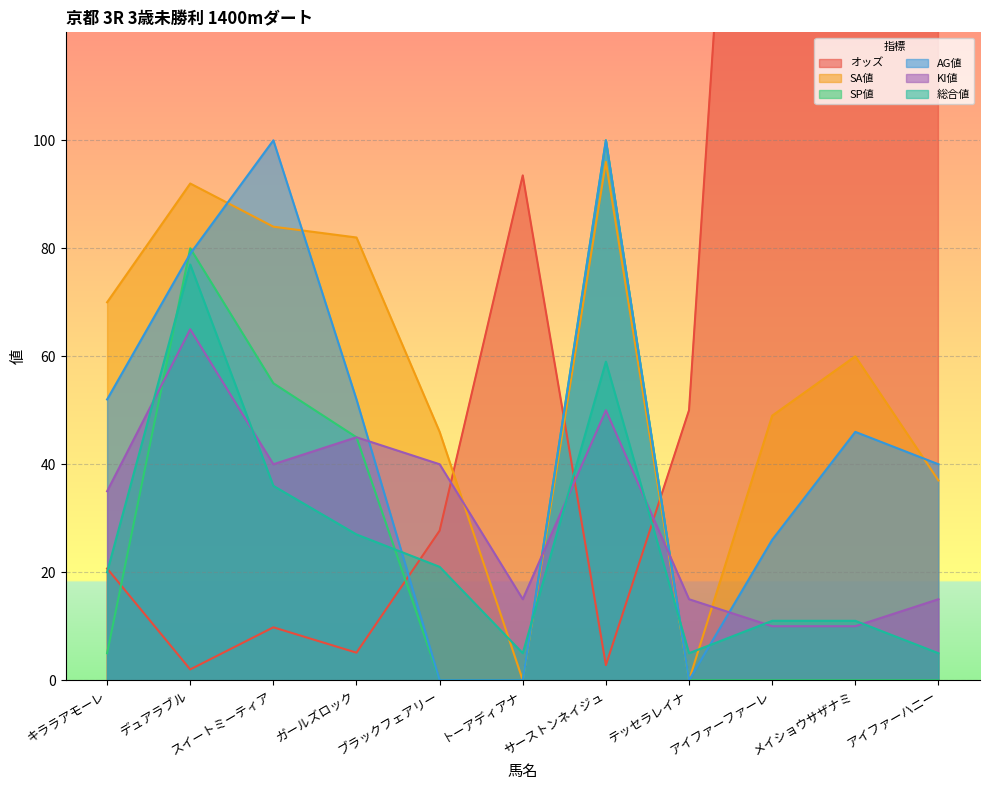

At which label is SP値 closest to 50?

スイートミーティア